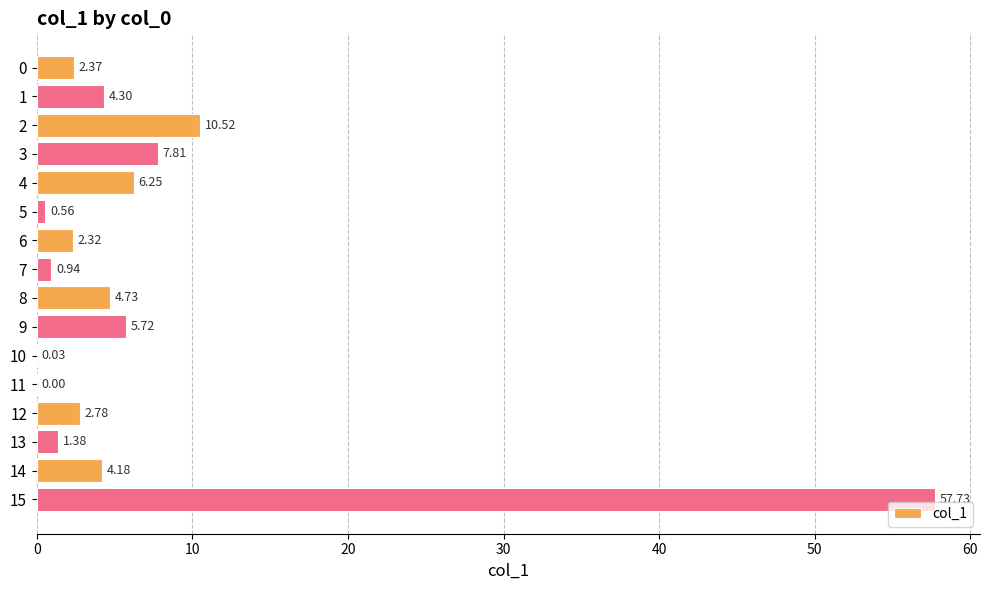

What is the change in value from 6 to 10?

-2.3